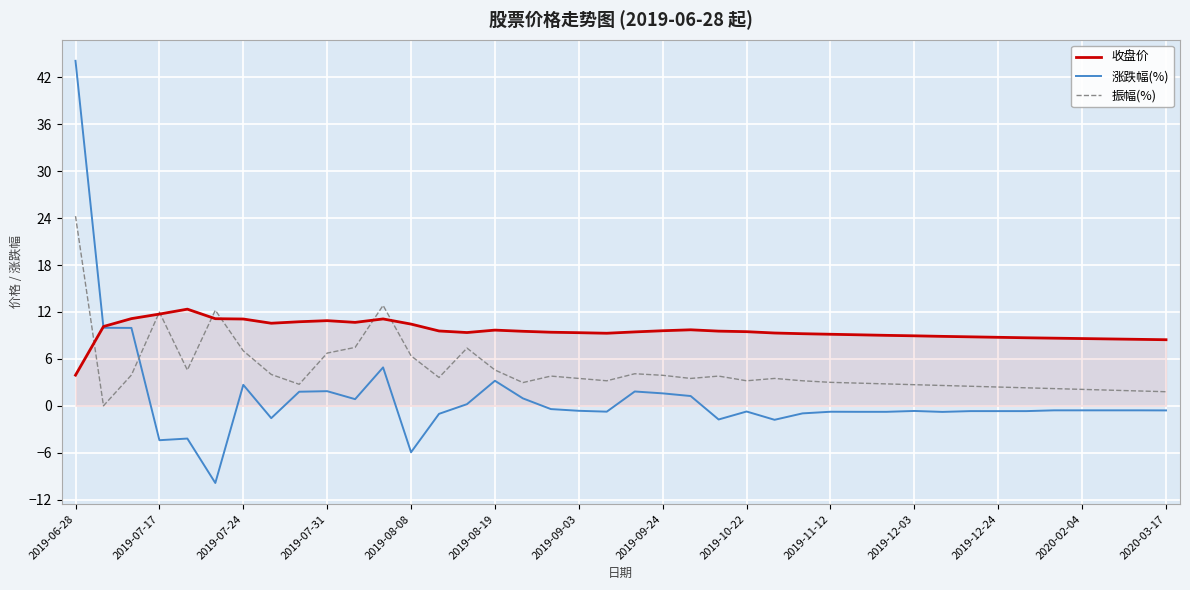

How many distinct data groups are displayed?

3